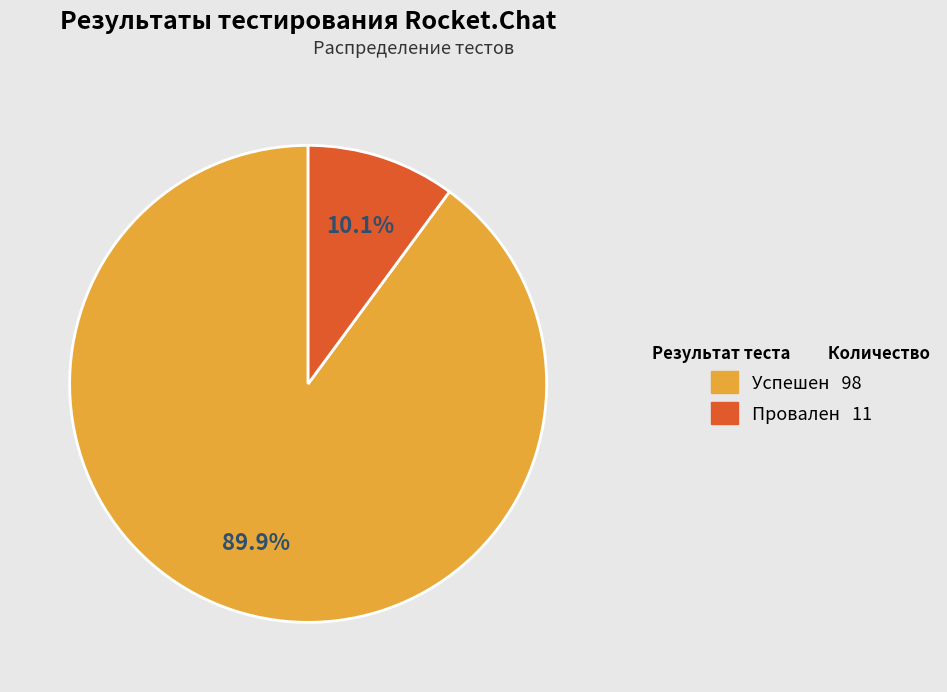

What is the majority slice?

Успешен